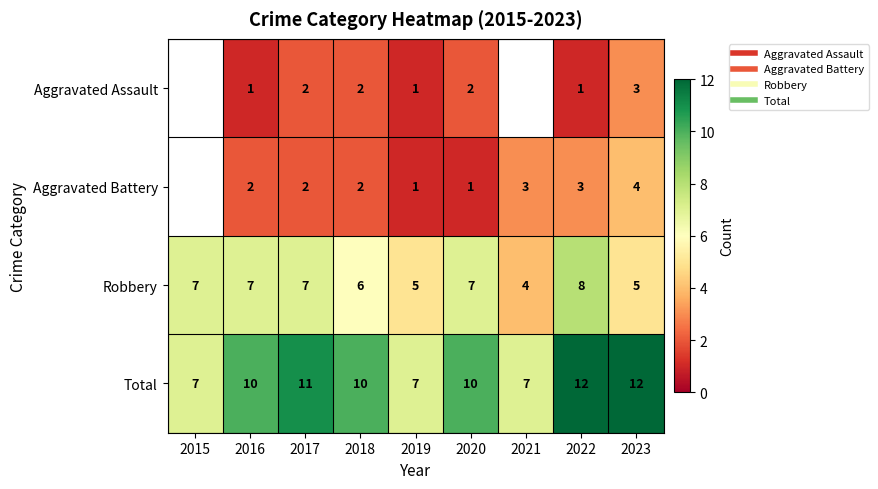

Where does the Total series first go above 10?

2017